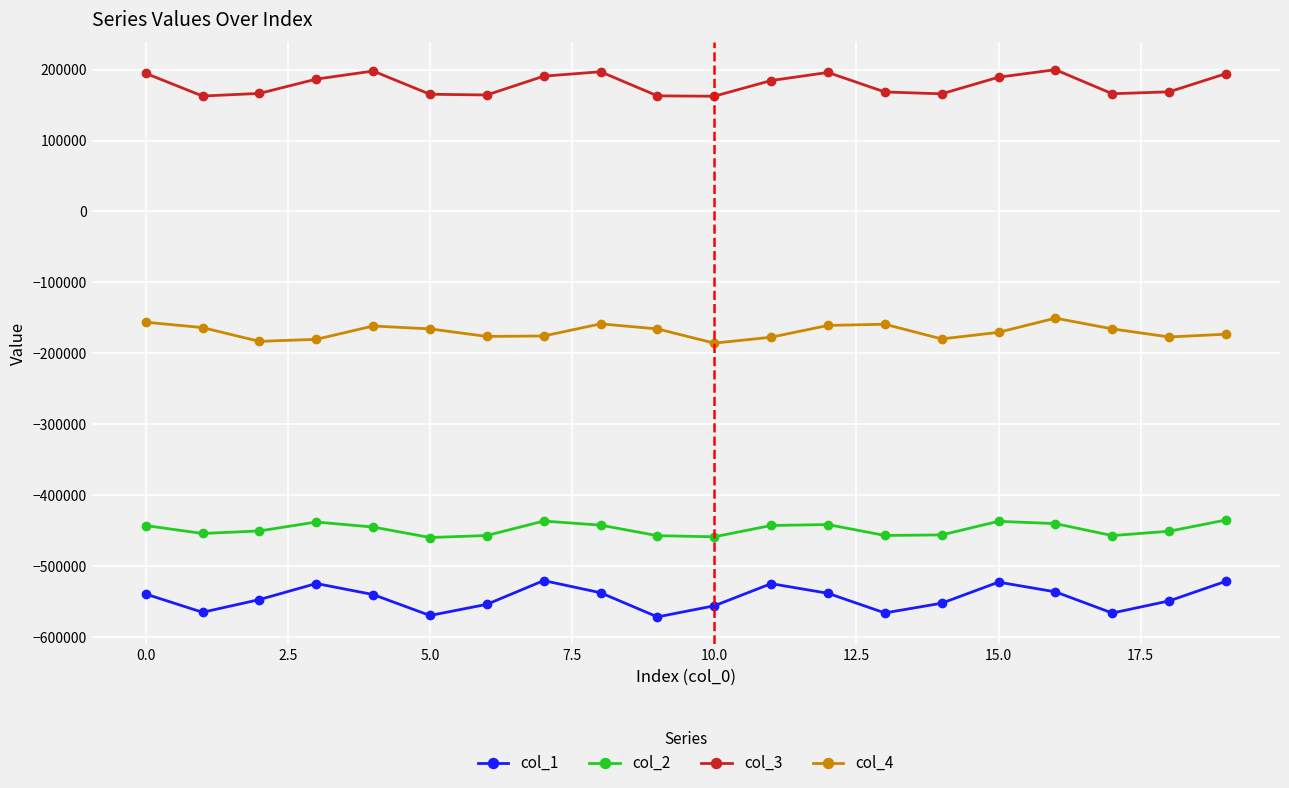

List the series in order of their peak value, highest first.

col_3, col_4, col_2, col_1